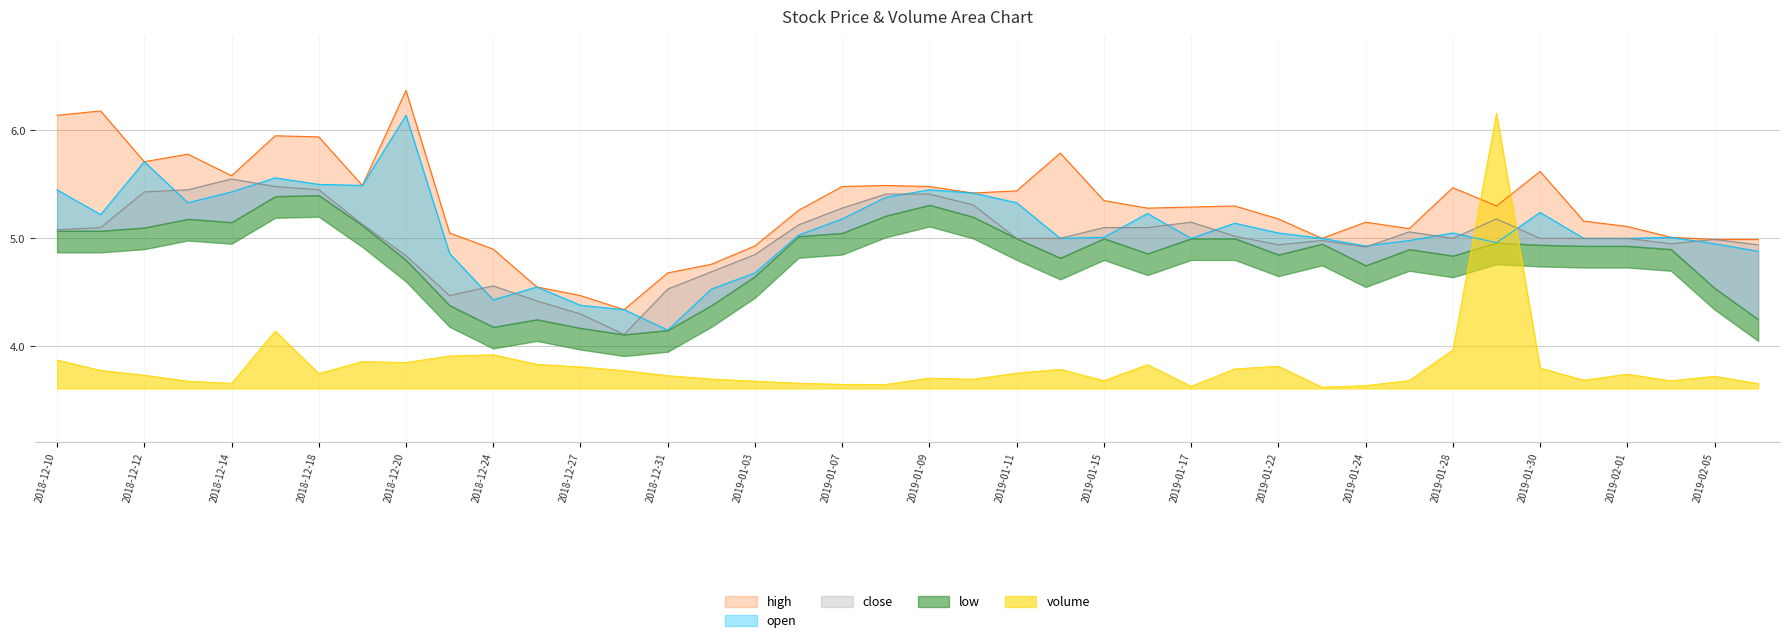

What is the sum of the close values at 2019-01-03 and 2019-01-07?

10.1